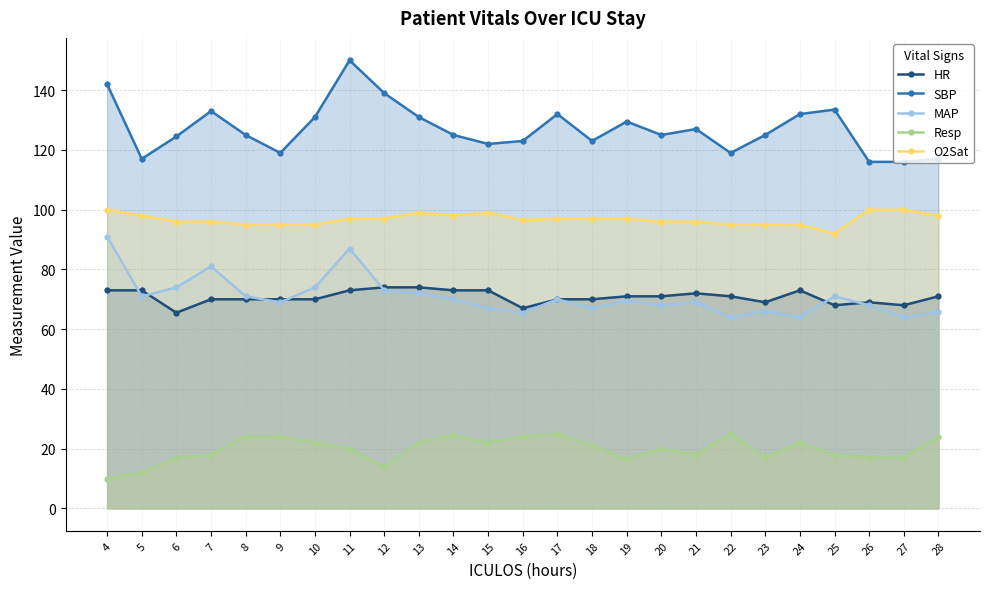

At 15, list the series in order from largest to smallest.

SBP, O2Sat, HR, MAP, Resp